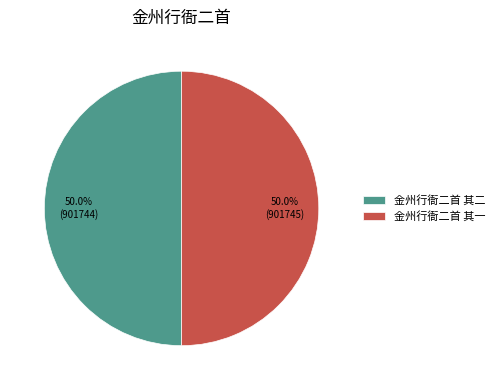

To the nearest percent, what is the average slice percentage?

50%